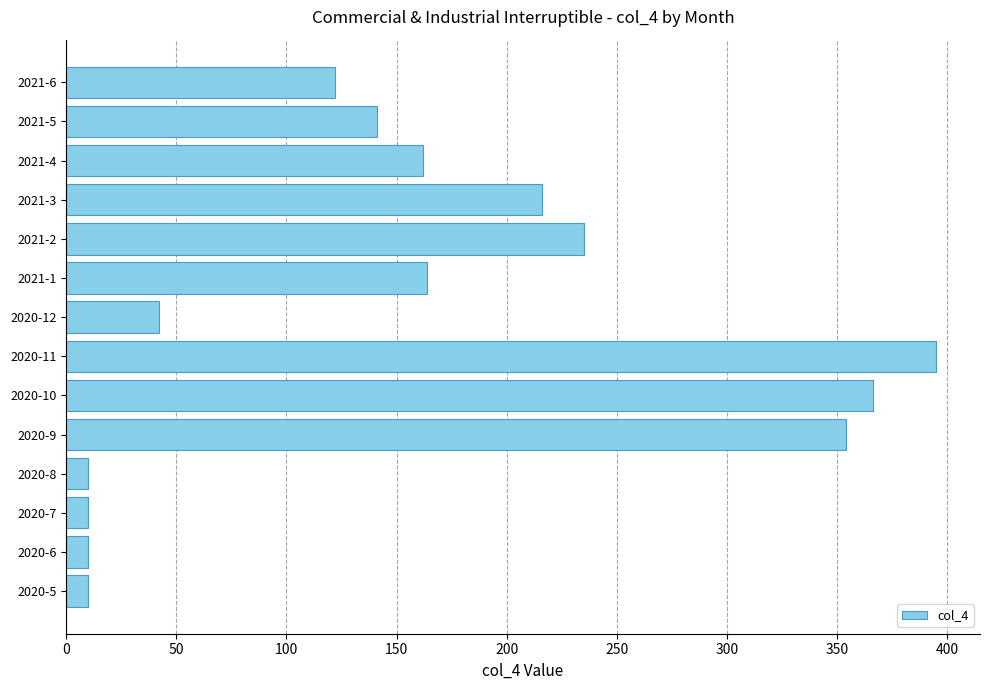

What is the ratio of the value at 2021-5 to the value at 2020-10?

0.4